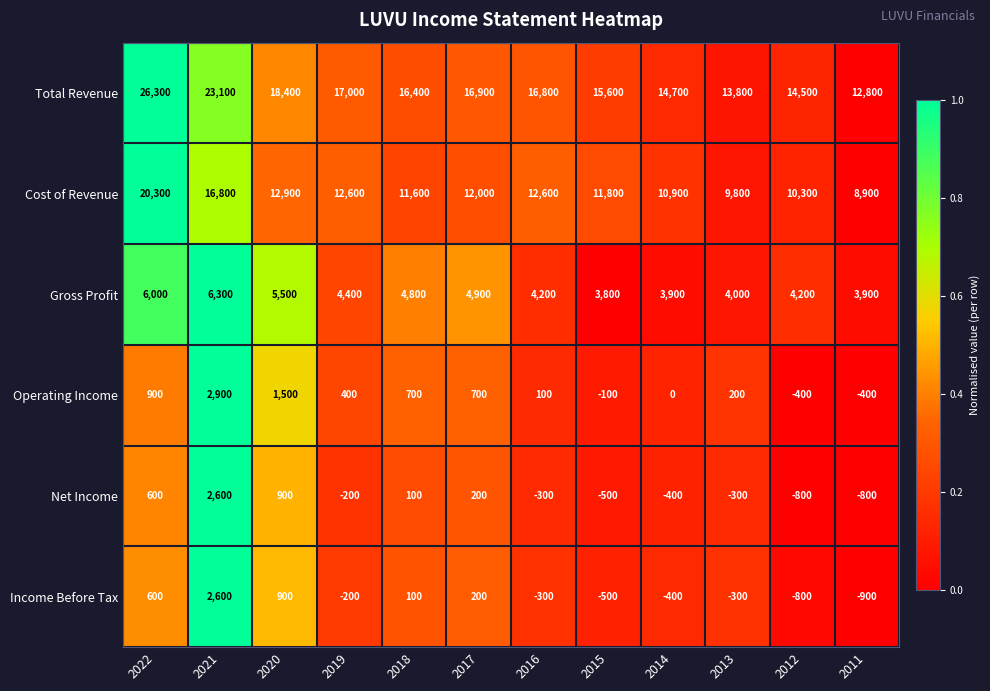

What is the difference between the Total Revenue values at 2013 and 2014?

900